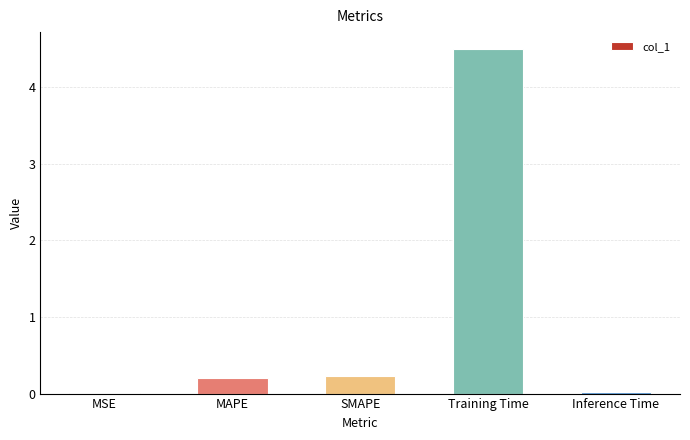

What is the greatest value displayed?

4.5